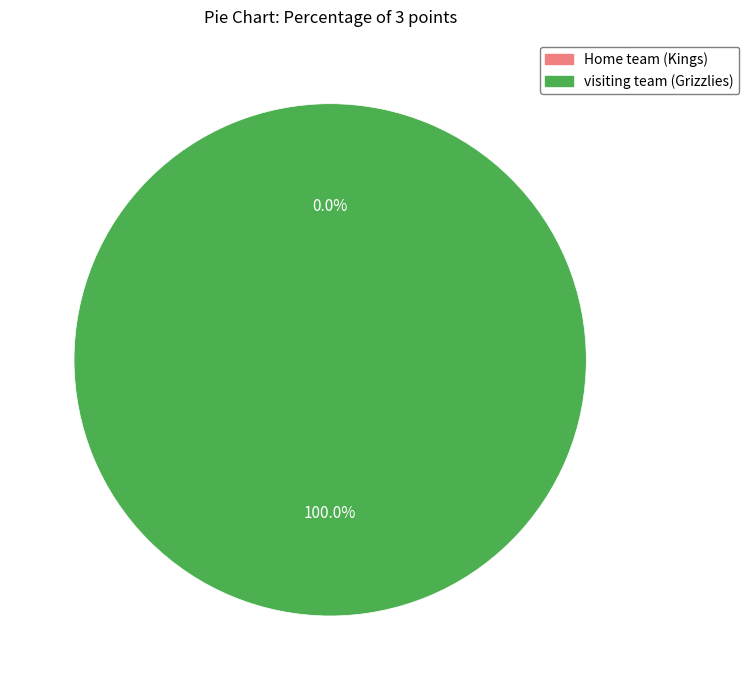

To the nearest percent, what is the difference between the visiting team (Grizzlies) and Home team (Kings) slice percentages?

100%